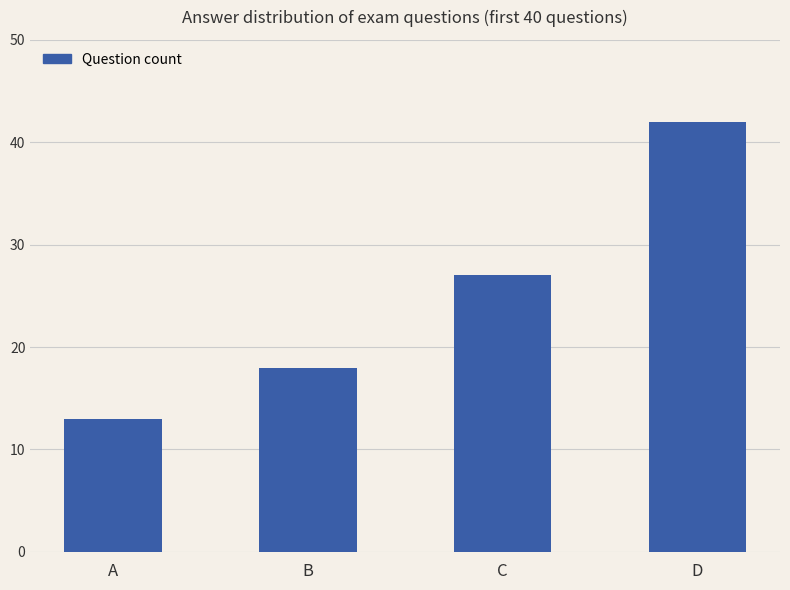

Reading right to left, extract all data points from this chart.

D=42	C=27	B=18	A=13